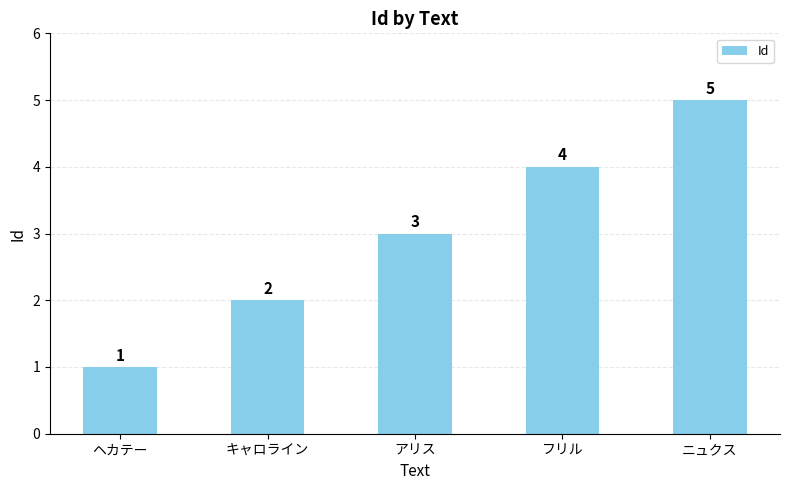

The chart shows a value of 1 at キャロライン. True or false?

False